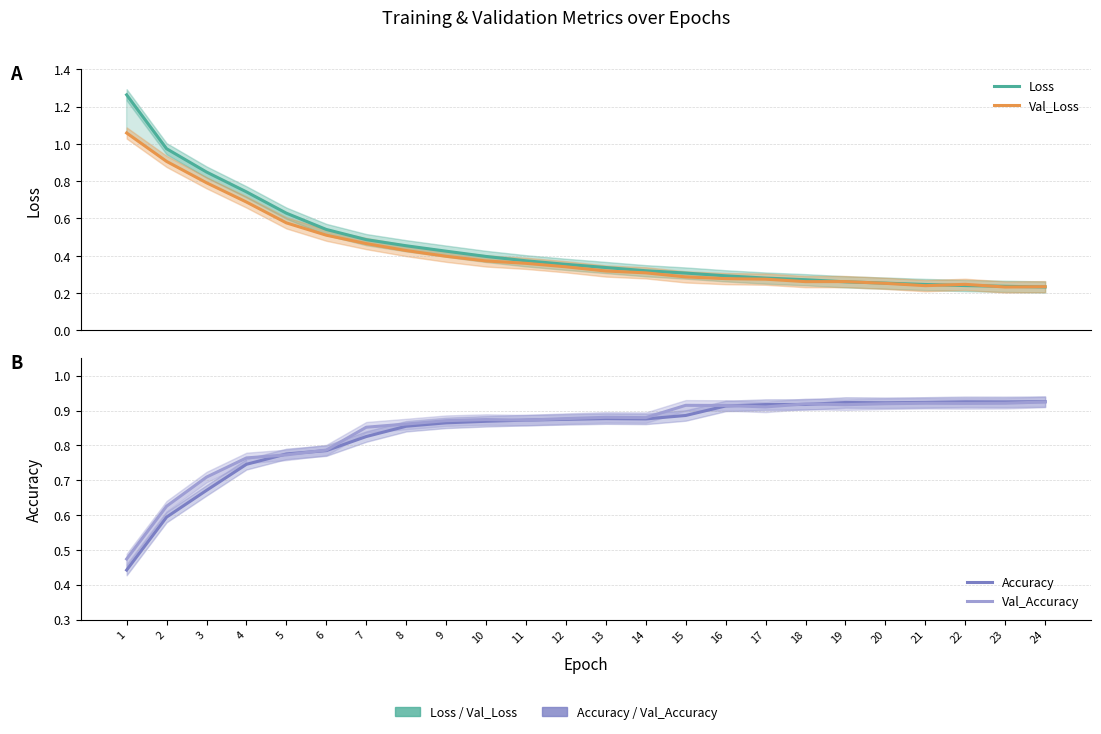

Which category has the lowest value in the Accuracy series?

1